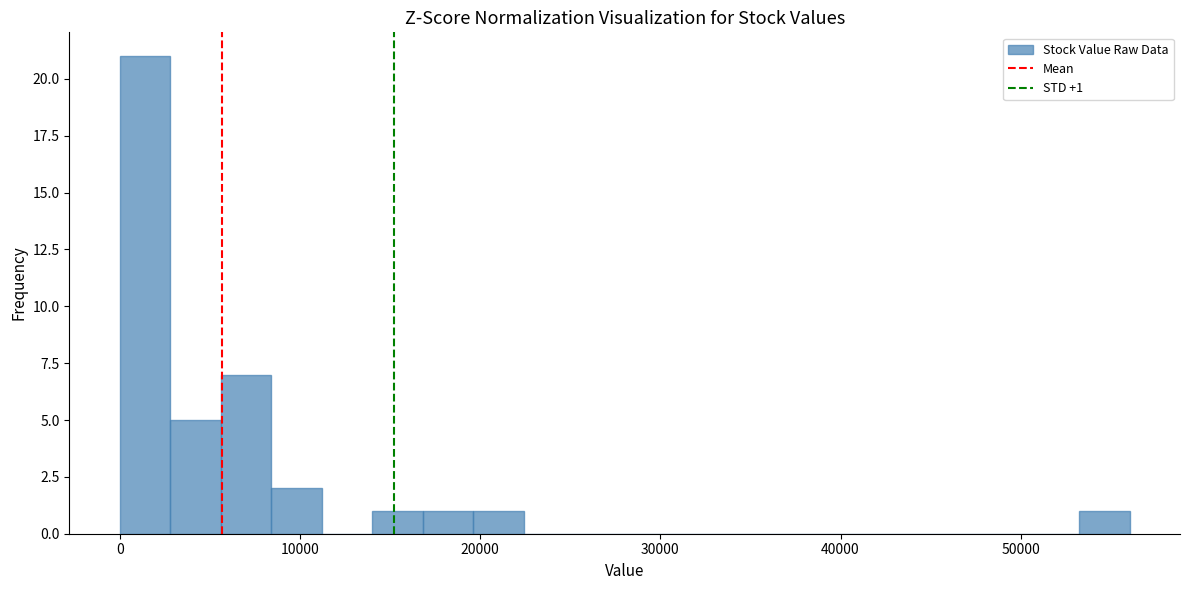

Read against the x-axis, roughly where is the centre of the tallest bar?

1000